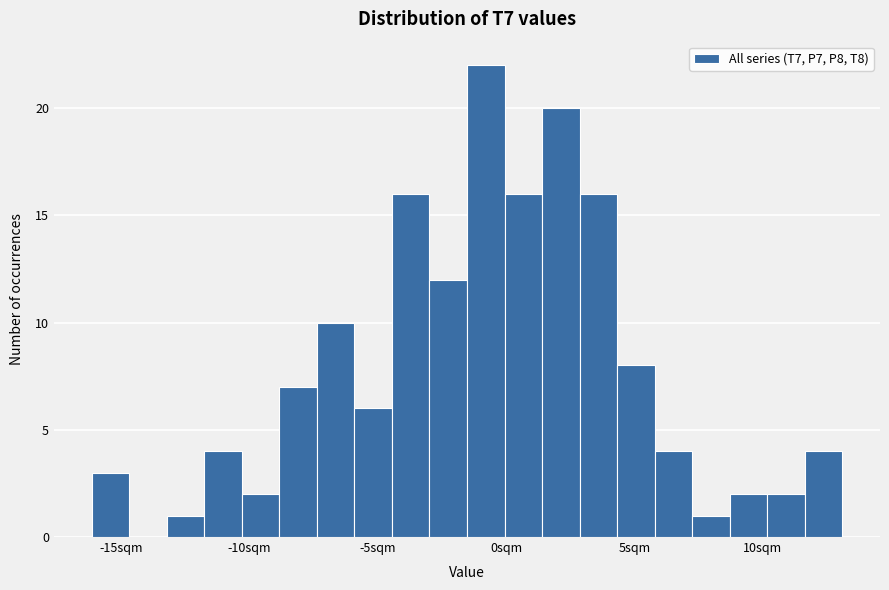

Read against the x-axis, roughly where is the centre of the tallest bar?

-1.0